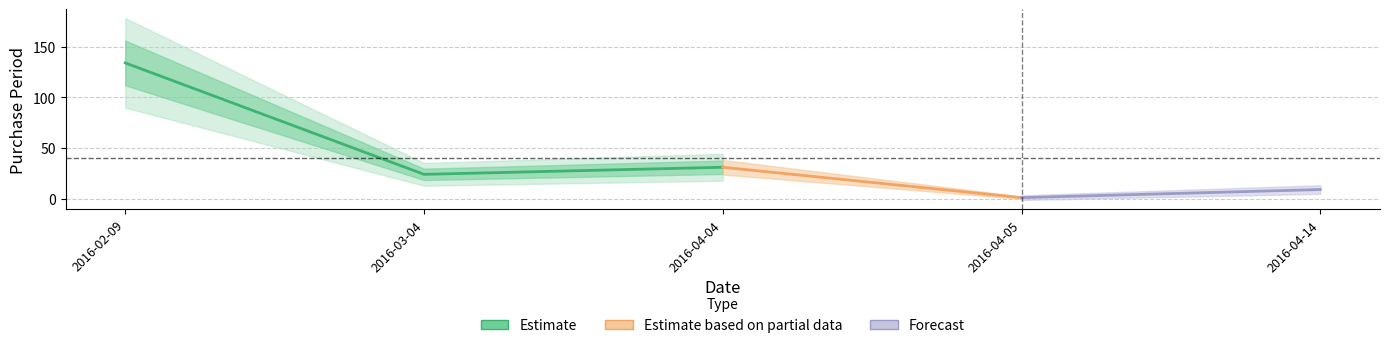

What is the change in value from 2016-02-09 to 2016-04-14?

-125